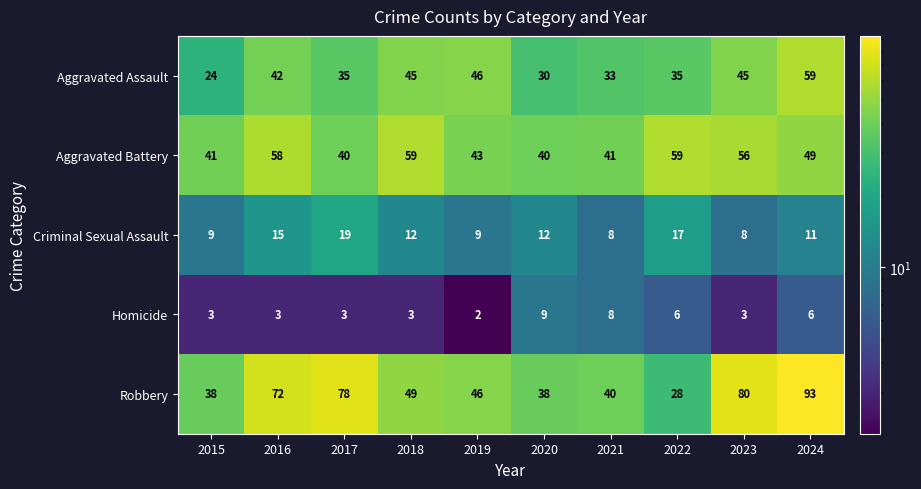

What is the difference between the Robbery values at 2022 and 2024?

65